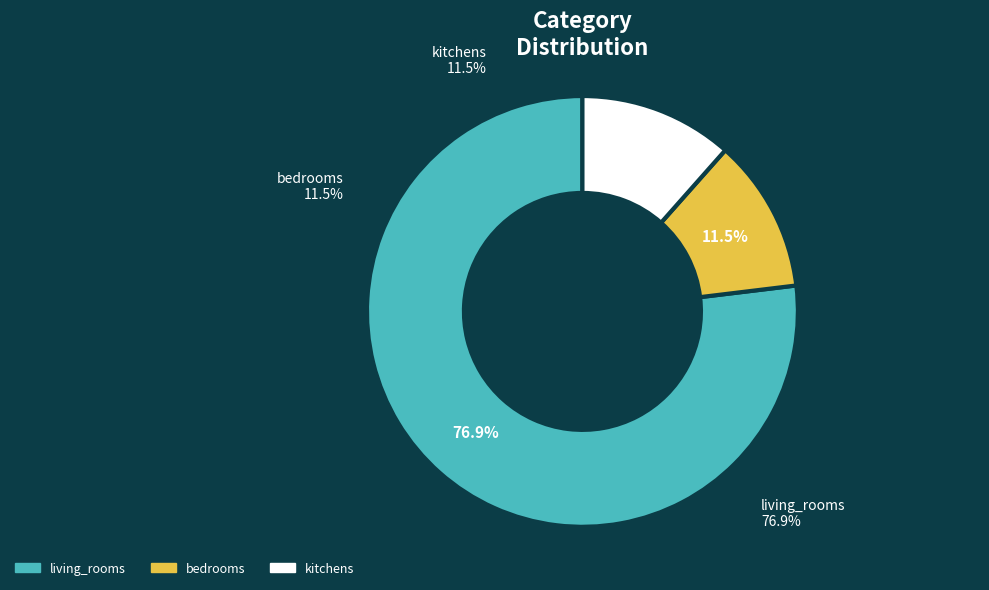

Is it true that living_rooms is 87% of the pie?

False